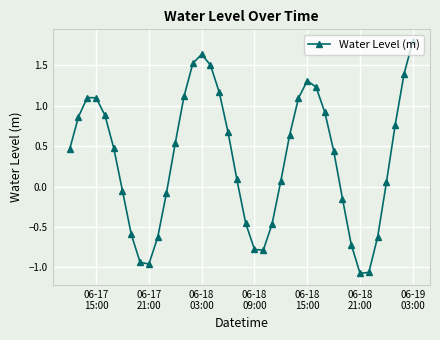

What is the difference between the second highest and minimum values?

2.7